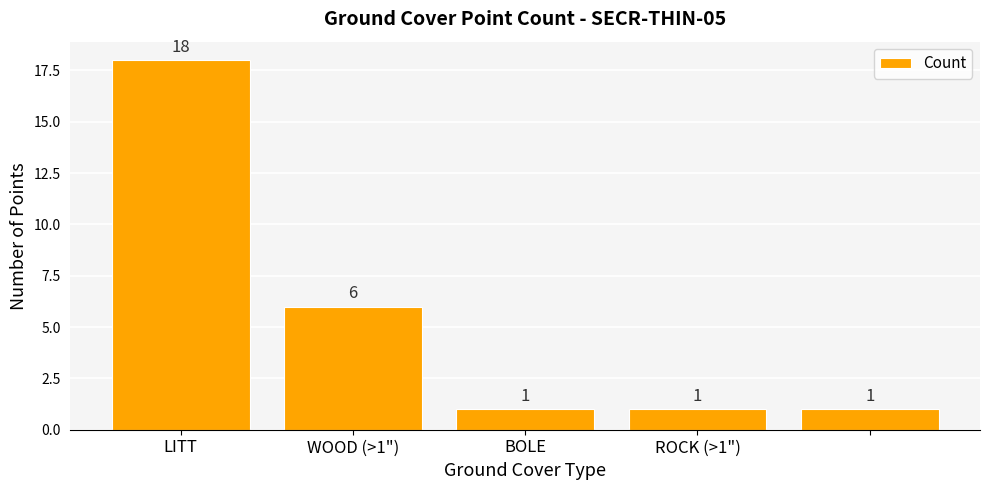

What is the value of the 4th bar from the left?

1